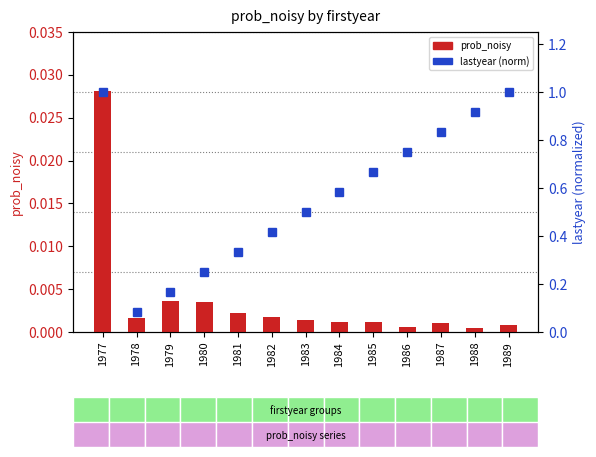

Which series has the largest total across all categories?

lastyear (norm)